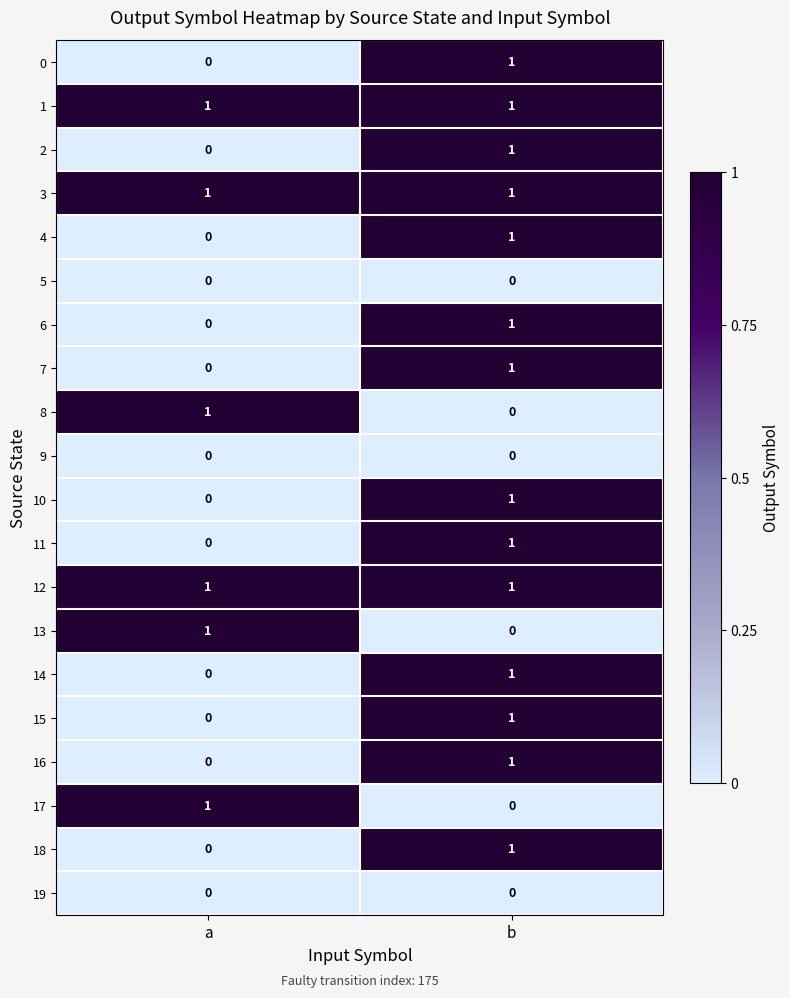

At which label does 16 reach its peak?

b